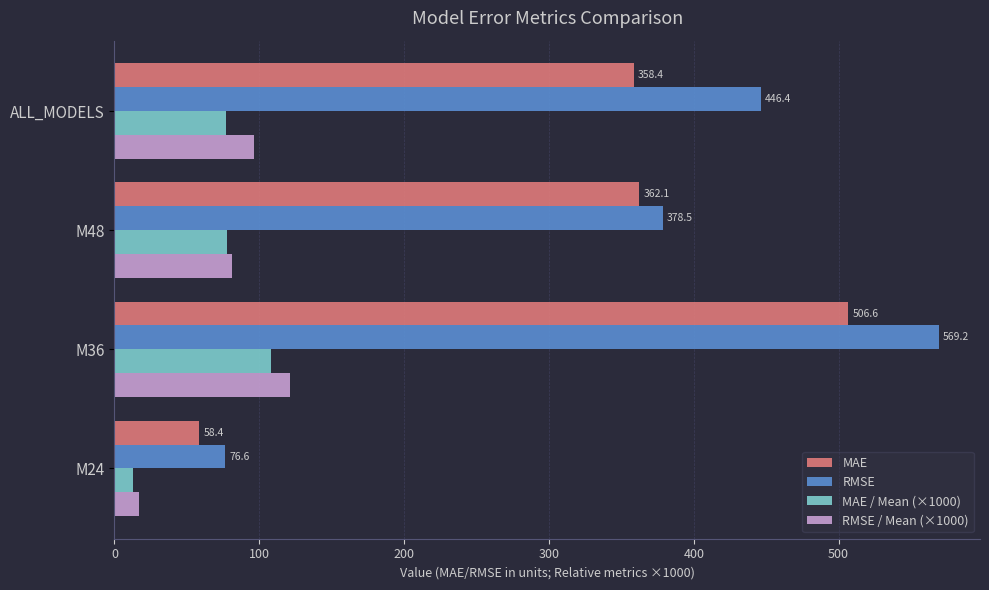

Which category has the highest value across all series?

M36